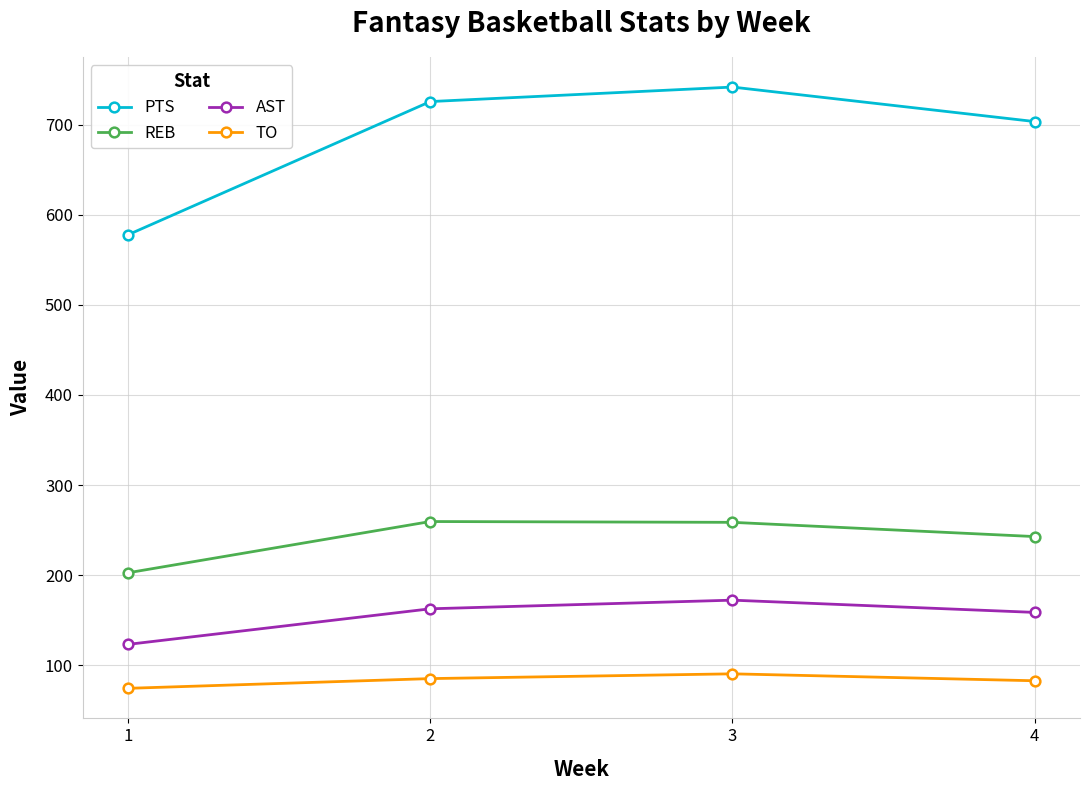

The TO series shows 33.4 at 1. True or false?

False